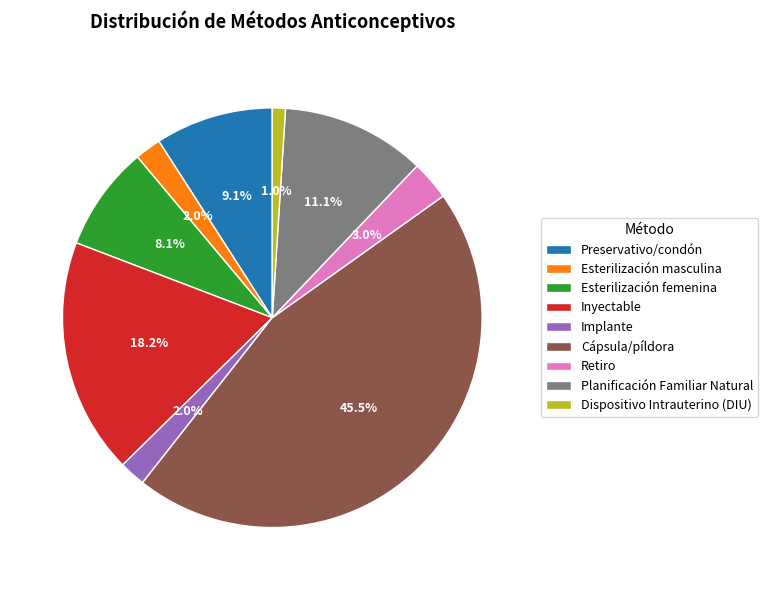

What is the total percentage of Planificación Familiar Natural and Inyectable?

29.3%